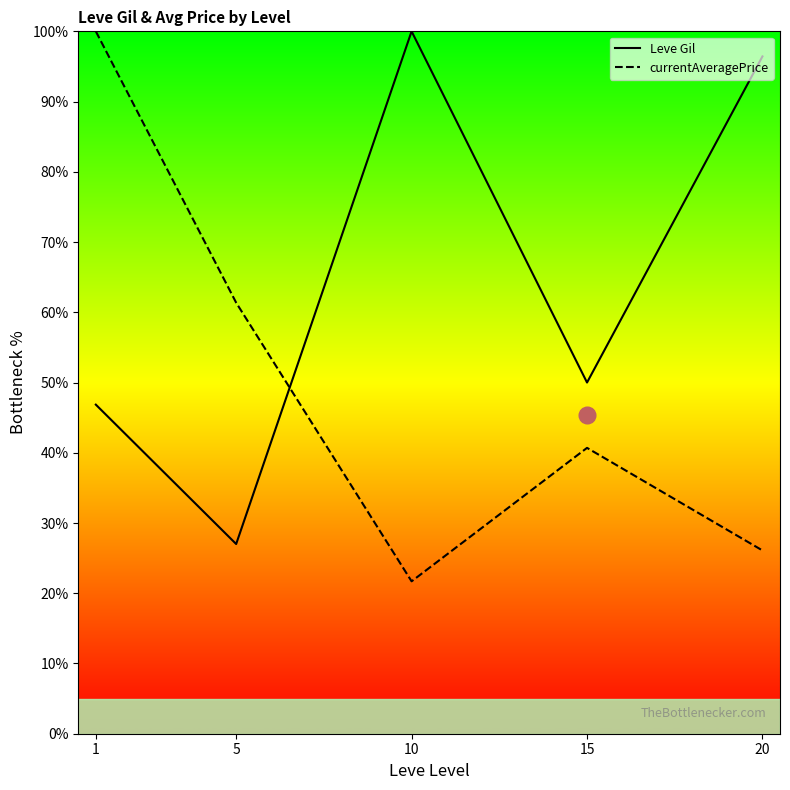

At which category does Leve Gil reach its first local peak?

10